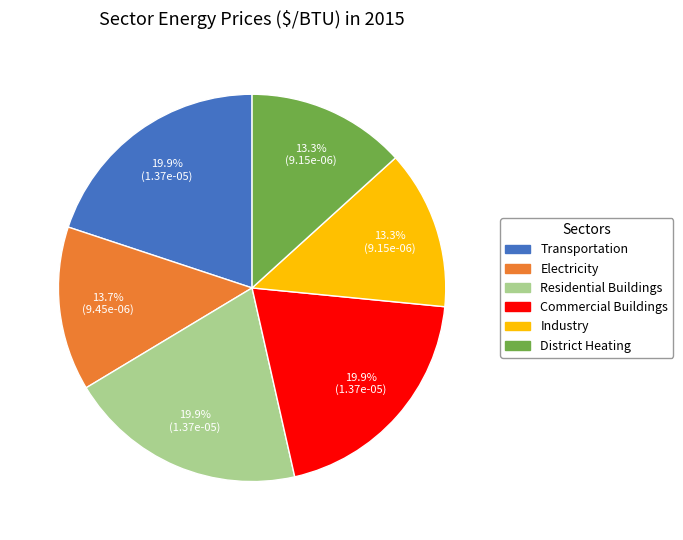

Is there a majority slice in this chart?

No